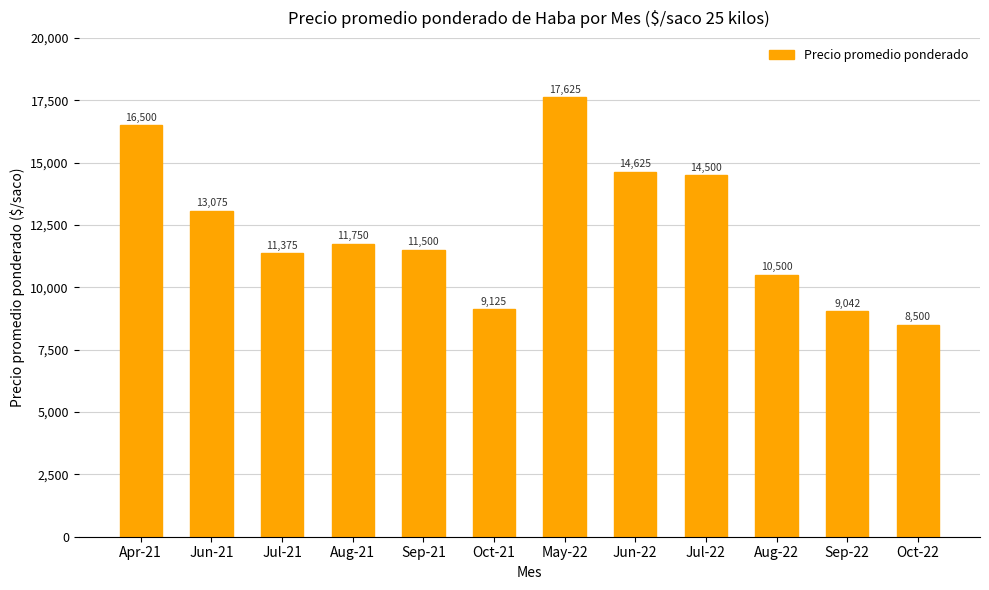

Rank the categories by value from highest to lowest.

May-22, Apr-21, Jun-22, Jul-22, Jun-21, Aug-21, Sep-21, Jul-21, Aug-22, Oct-21, Sep-22, Oct-22